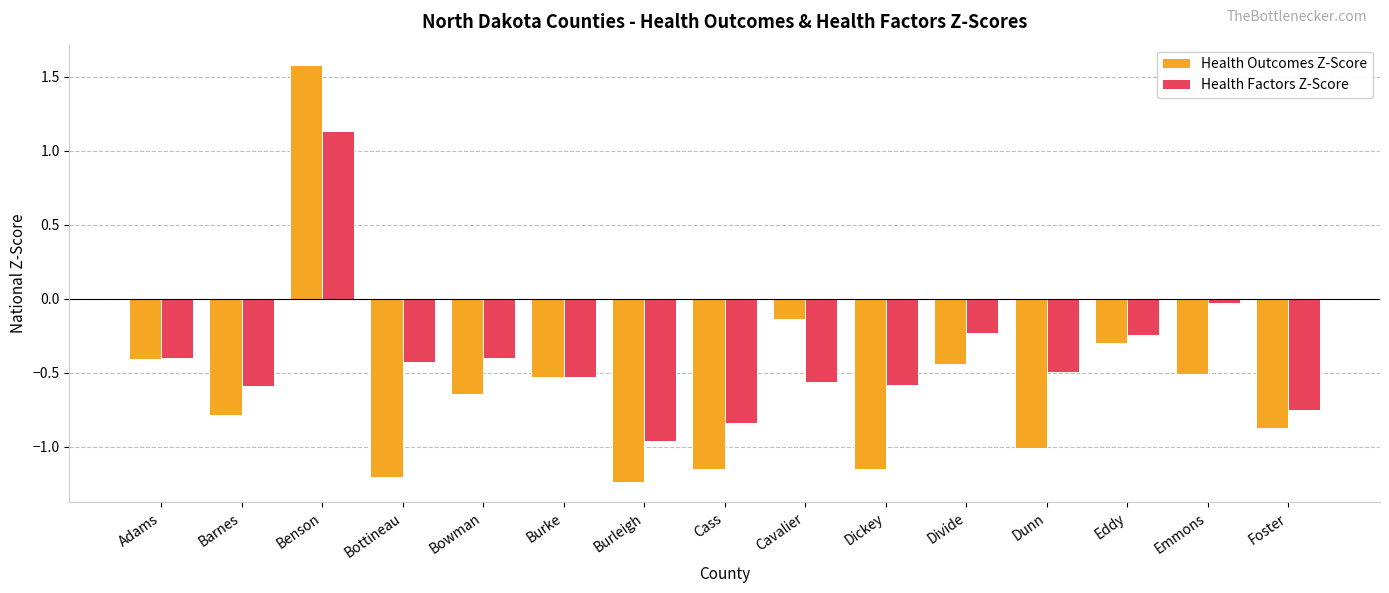

Rank the series by their maximum value, from highest to lowest.

Health Outcomes Z-Score, Health Factors Z-Score